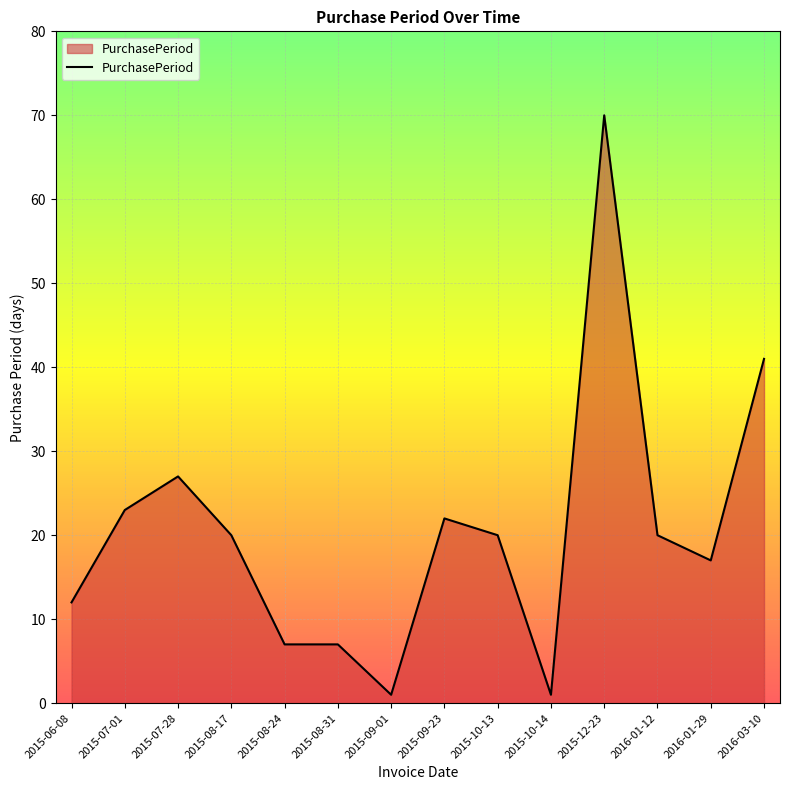

How many lines are shown in the chart?

1